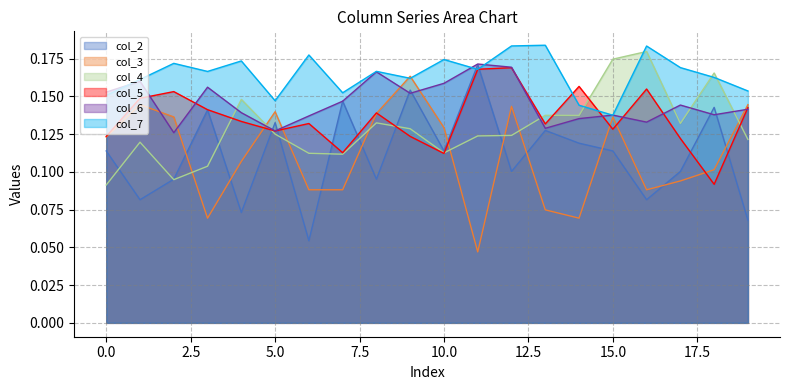

How many interior local valleys does the col_7 series have?

6